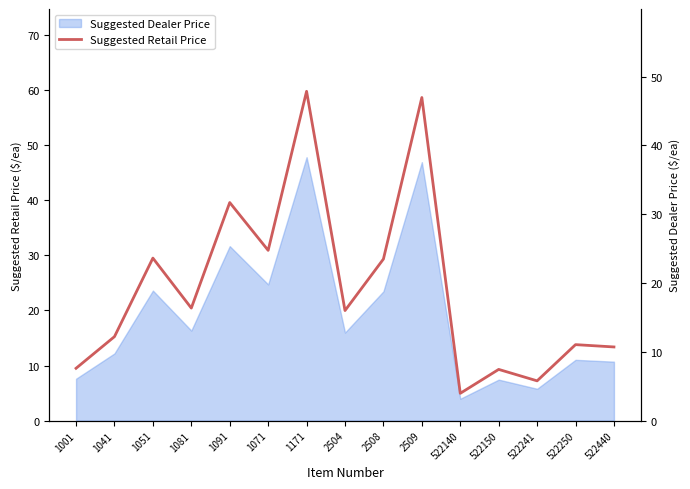

What is the lowest value of the Suggested Retail Price series?

5.0